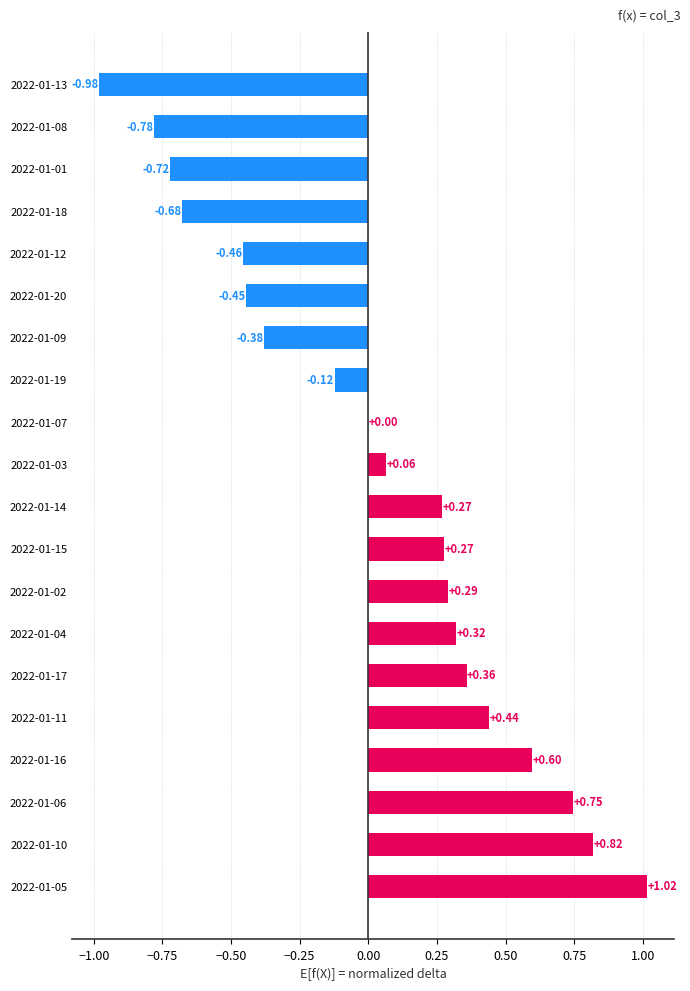

What is the sum of all values?

0.6